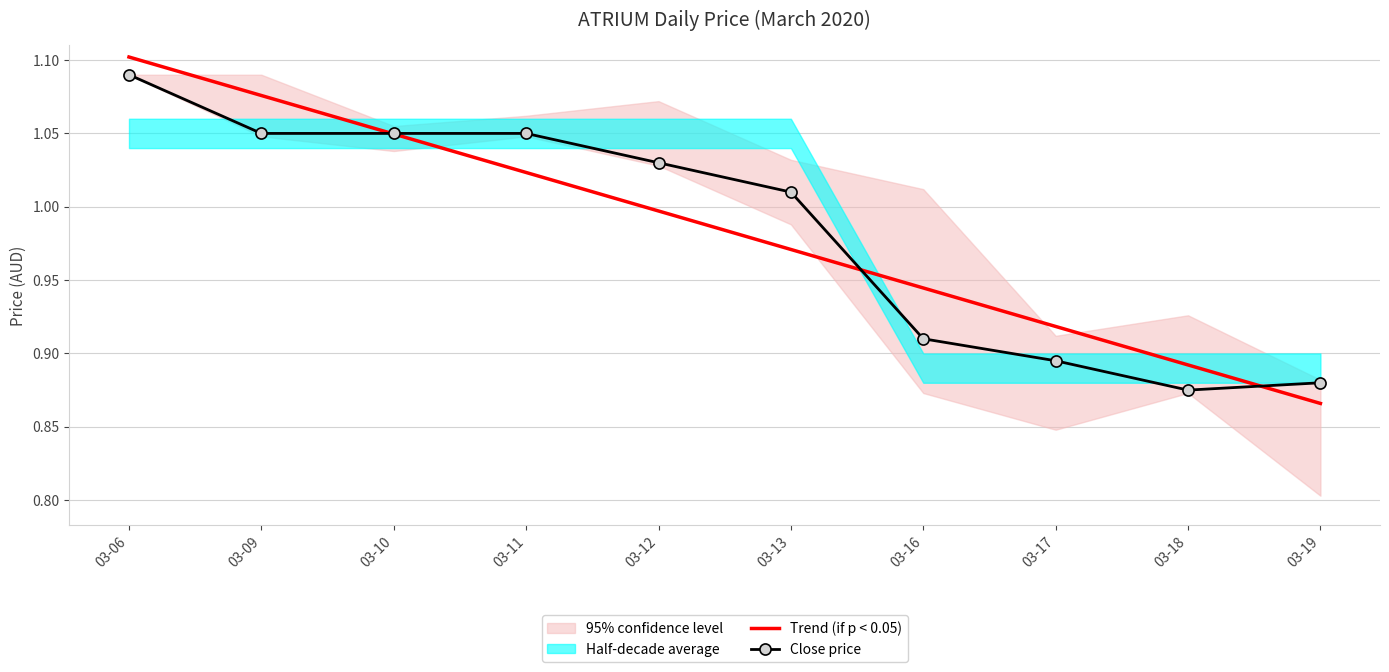

What is the lowest value of the Trend (if p < 0.05) series?

0.9